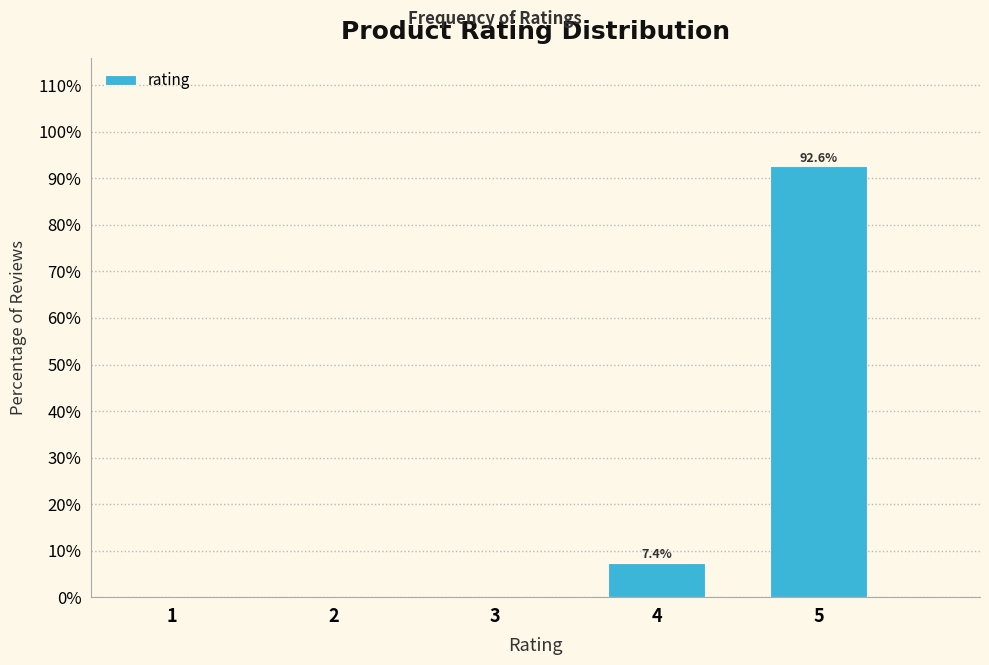

Reading left to right, extract all data points from this chart.

1=0.0	2=0.0	3=0.0	4=7.4	5=92.6